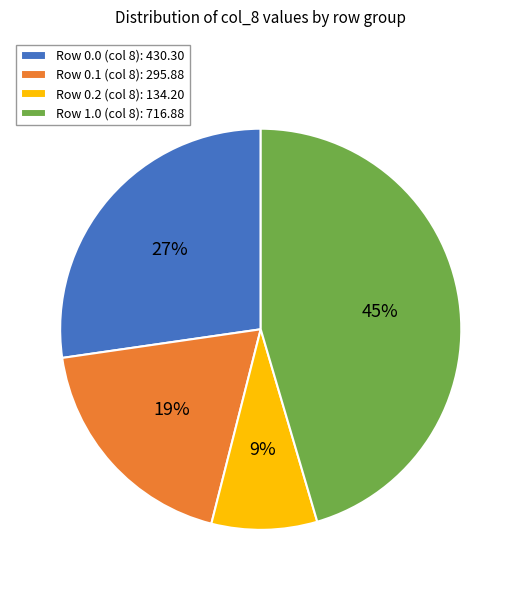

To the nearest percent, what percentage of the pie is Row 0.0 (col 8): 430.30?

27%